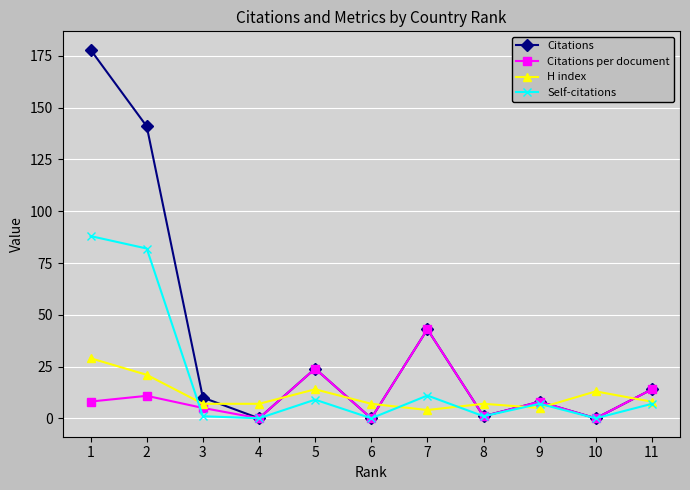

Which series ends up on top after the final intersection of H index and Citations?

Citations